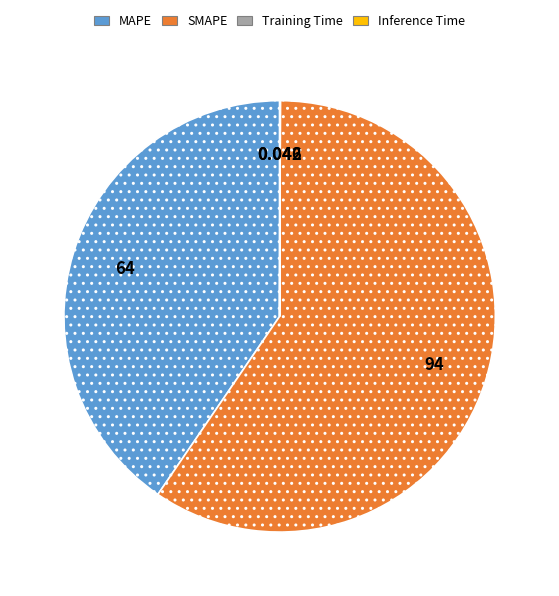

Is the sum of MAPE and SMAPE greater than half?

Yes